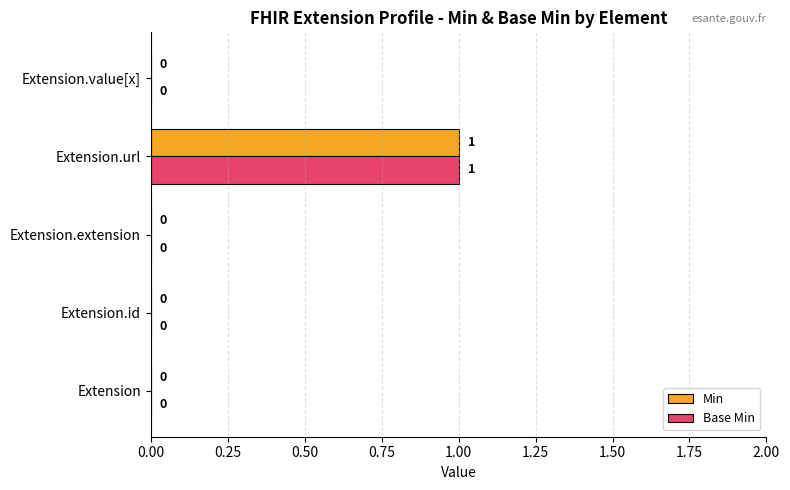

At which category is the sum across all series the highest?

Extension.url